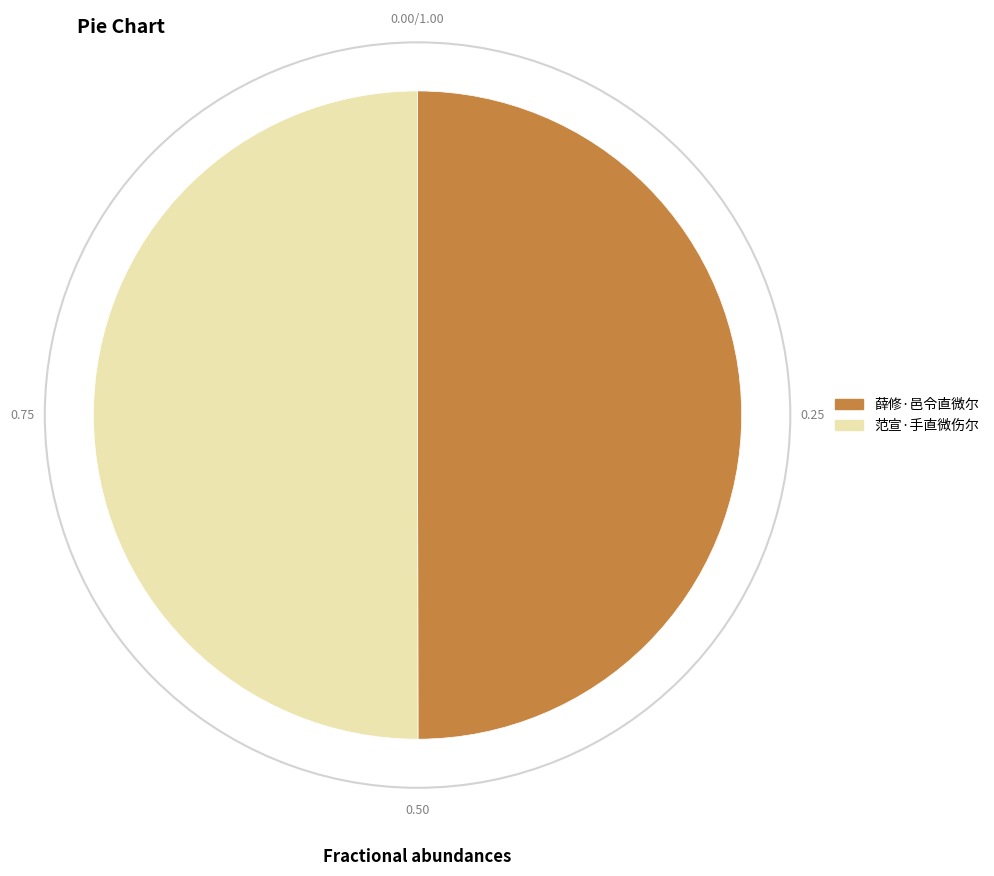

Approximately how many times larger is the value at 薛修·邑令直微尔 compared to 范宣·手直微伤尔?

1.0